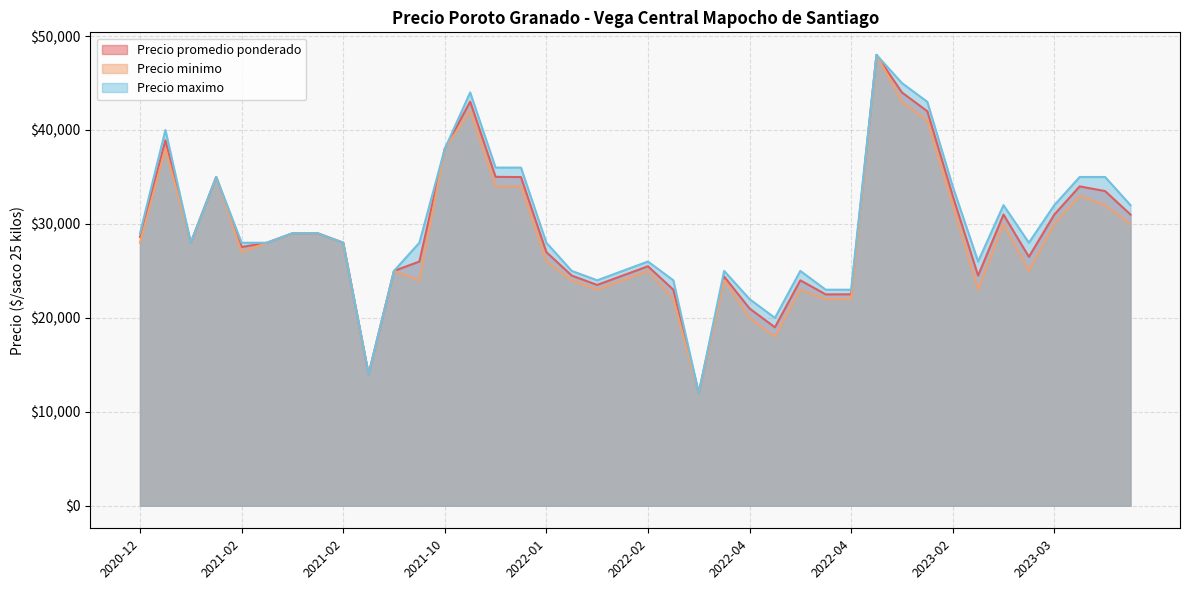

How many interior local peaks does the Precio maximo series have?

11